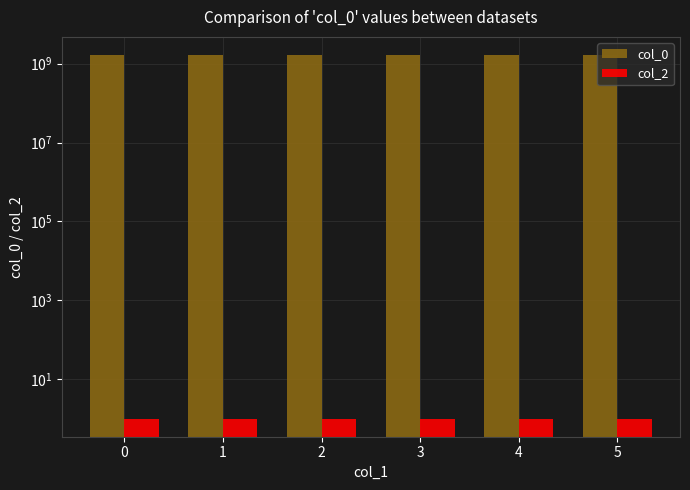

List the series in order of their peak value, highest first.

col_0, col_2